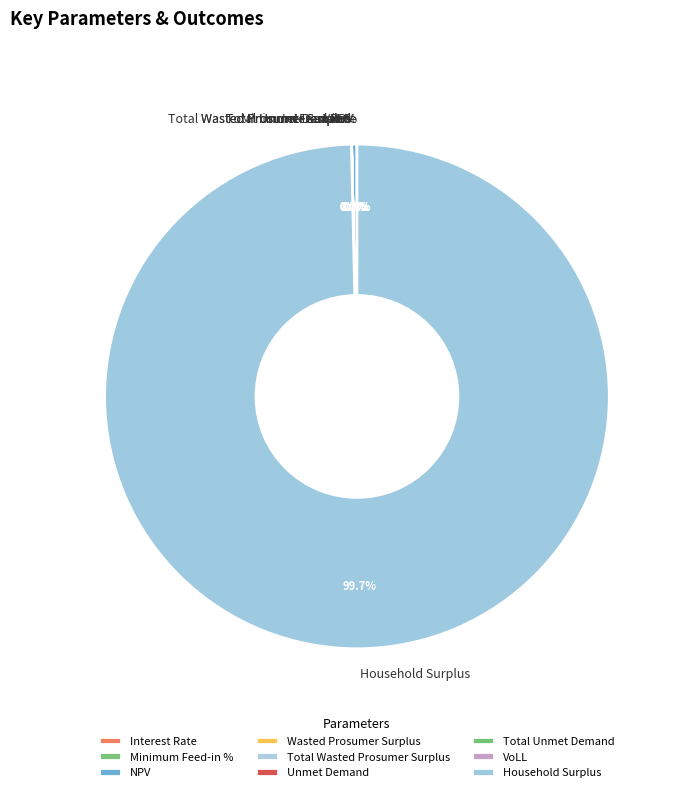

Is there any slice that represents more than half of the pie?

Yes